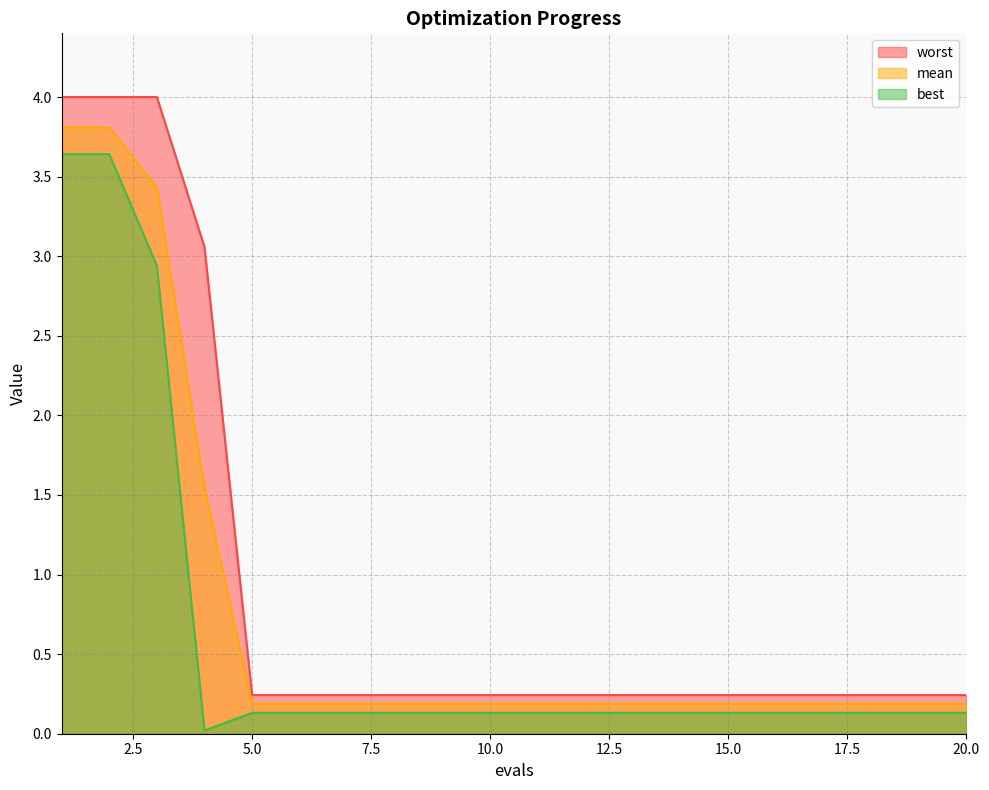

How many lines are shown in the chart?

3